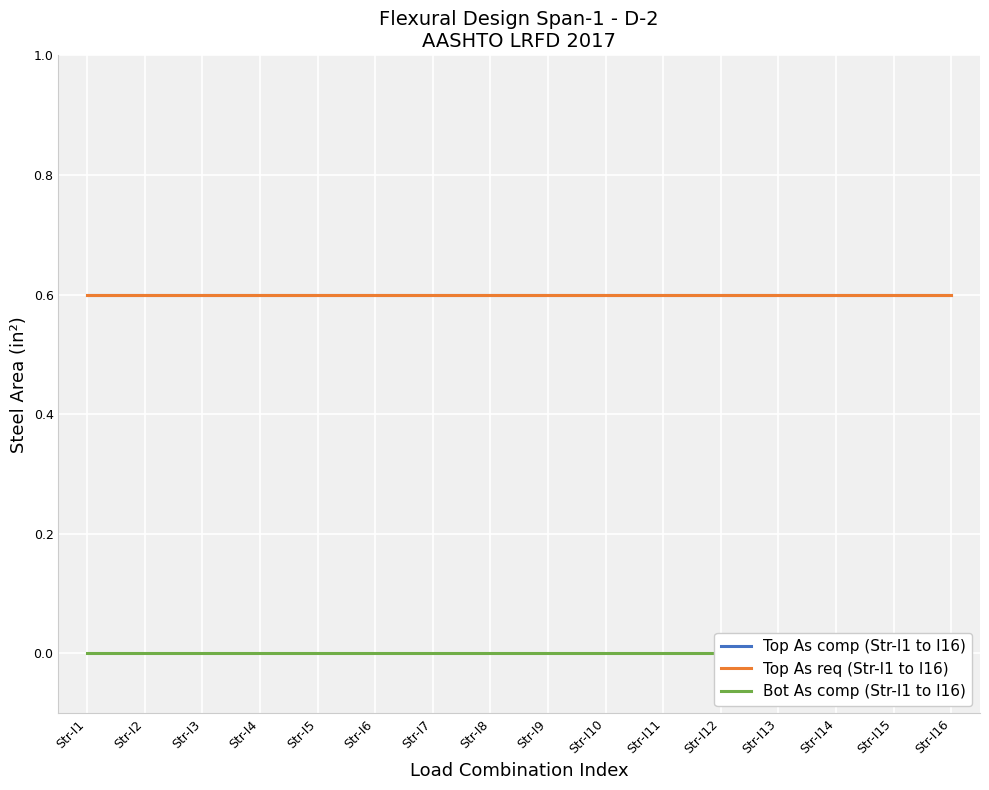

At Str-I11, list the series in order from smallest to largest.

Bot As comp (Str-I1 to I16), Top As comp (Str-I1 to I16), Top As req (Str-I1 to I16)